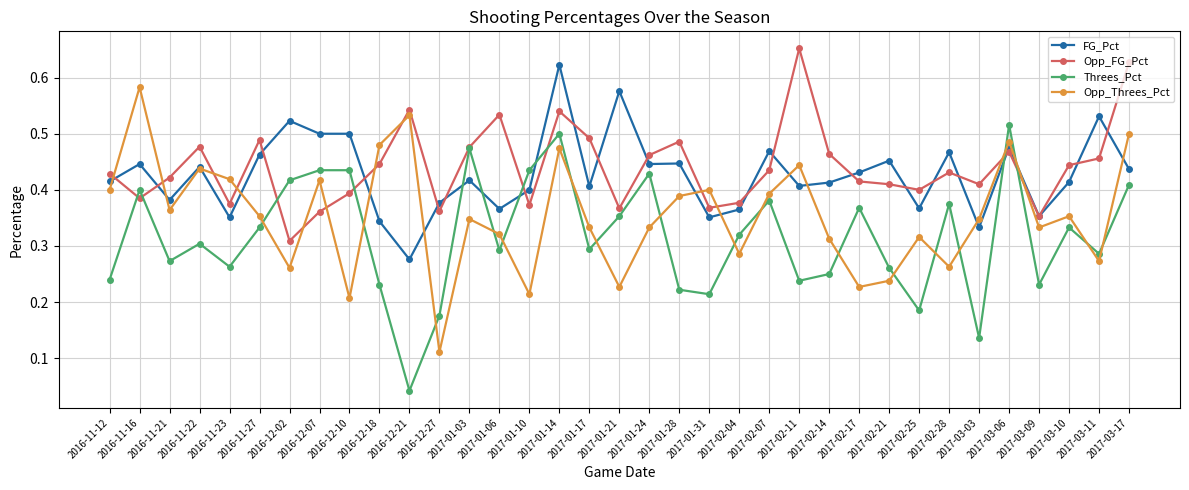

Is it true that FG_Pct equals 0.2 at 2017-01-10?

False